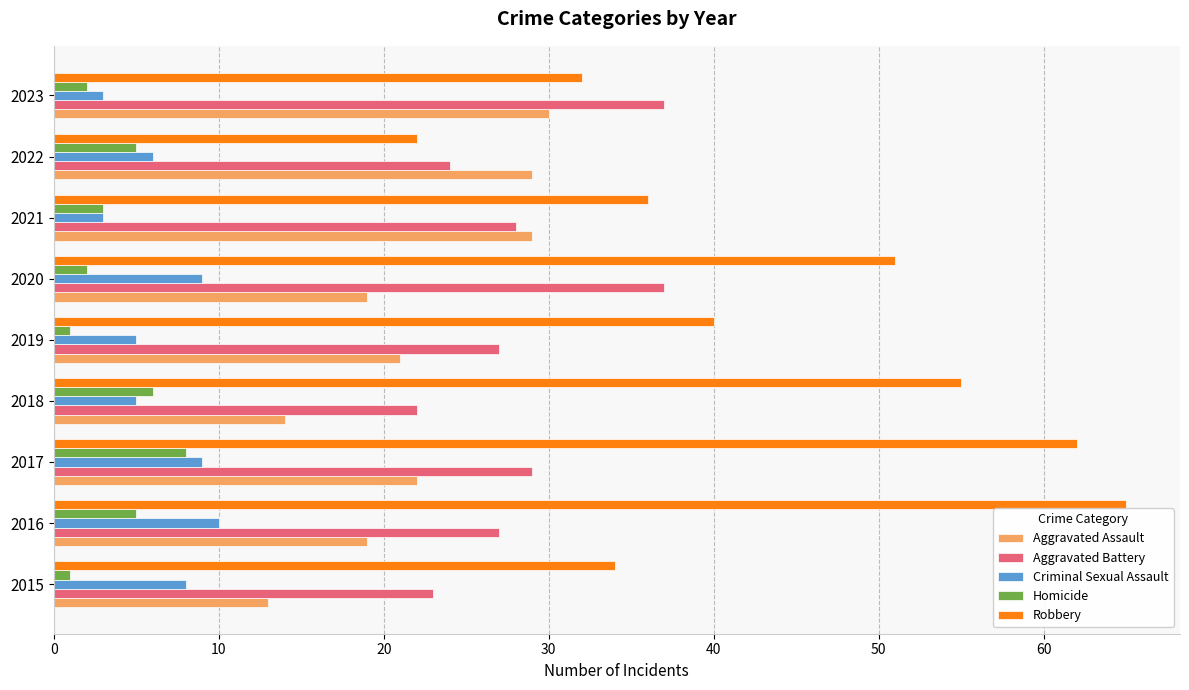

What is the sum of all Aggravated Battery values?

254